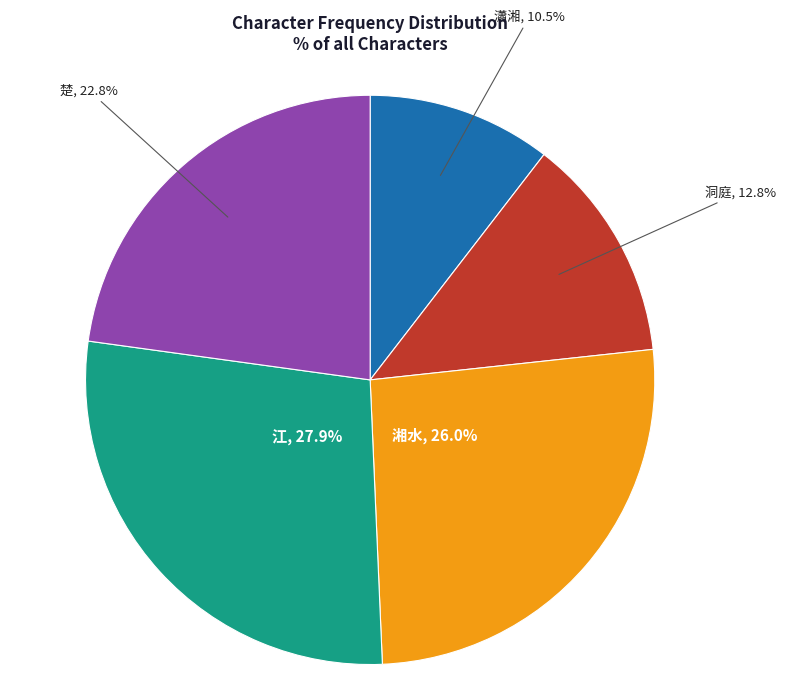

The 江 slice represents 28% of the pie. True or false?

True